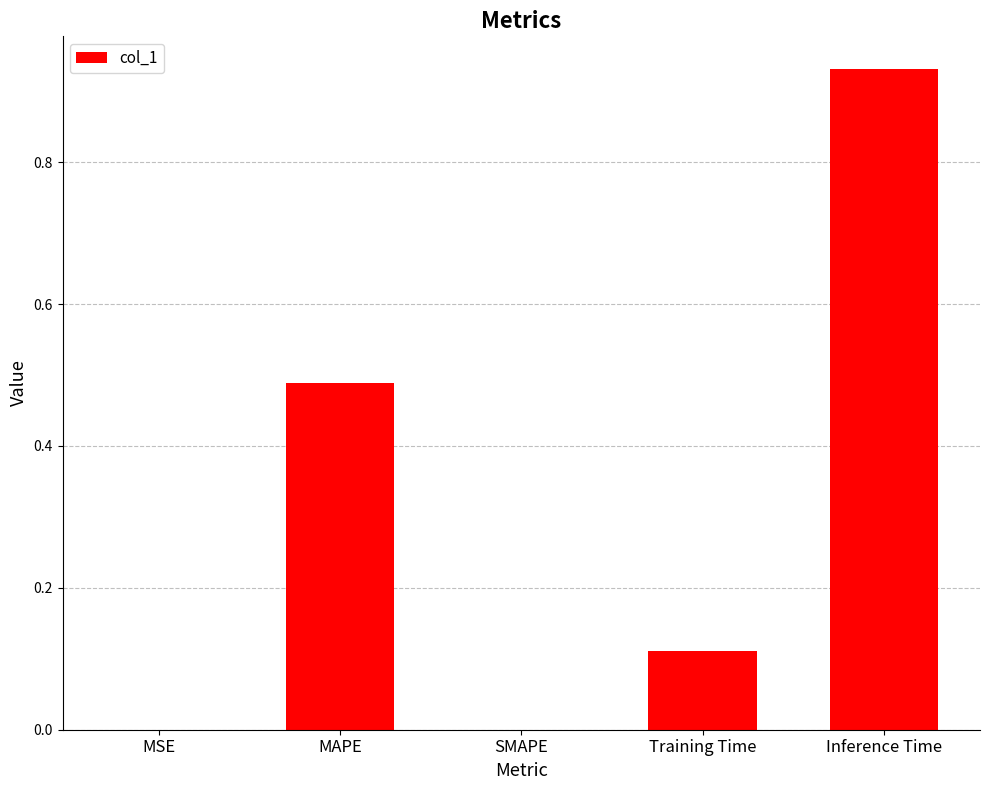

What is the difference between the values at Training Time and MAPE?

0.4